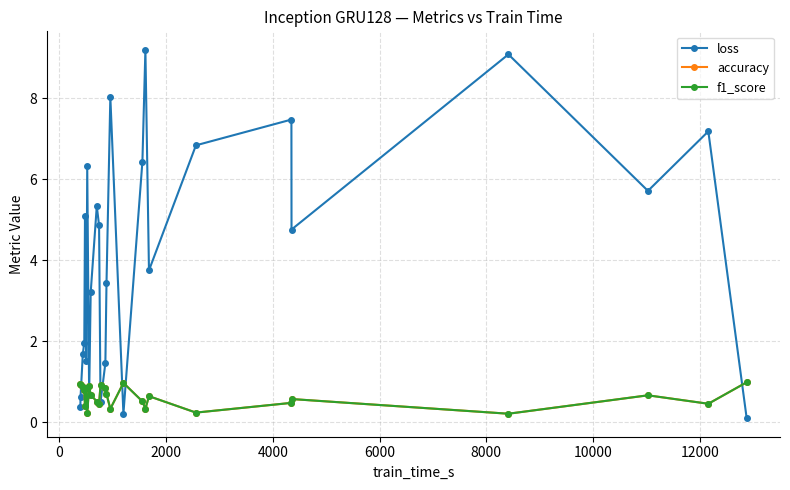

How many intersections are there between loss and accuracy?

8